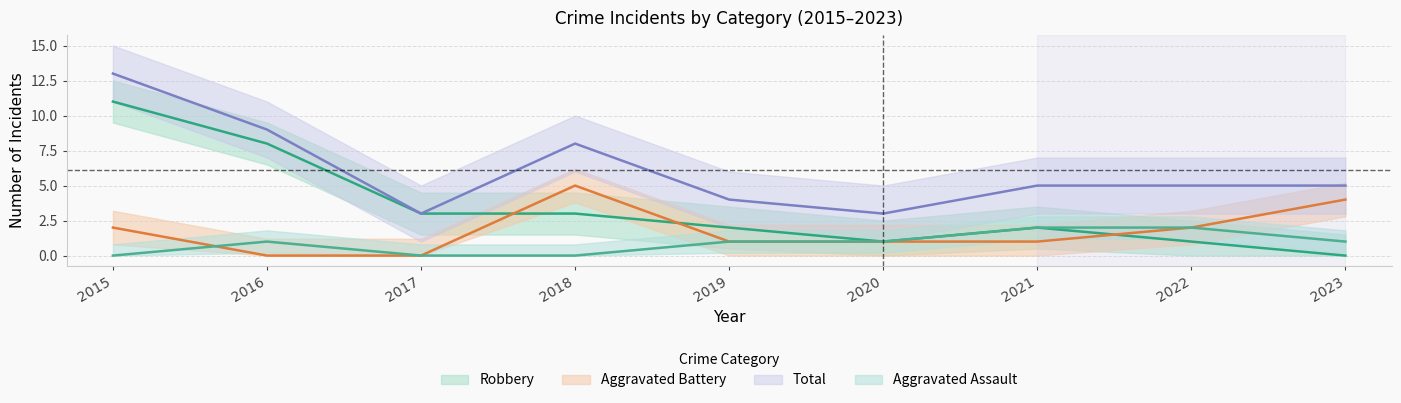

At which label does Robbery first exceed 2?

2015